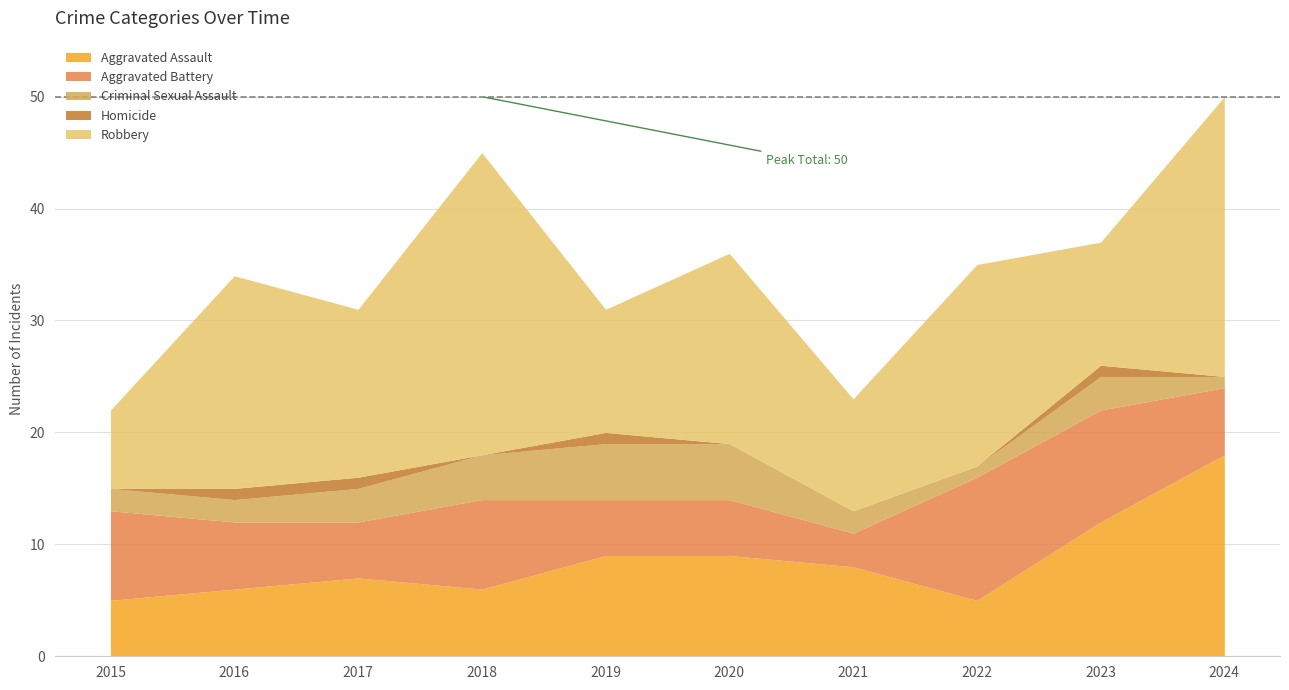

How many values in the Aggravated Battery series are below 6?

4